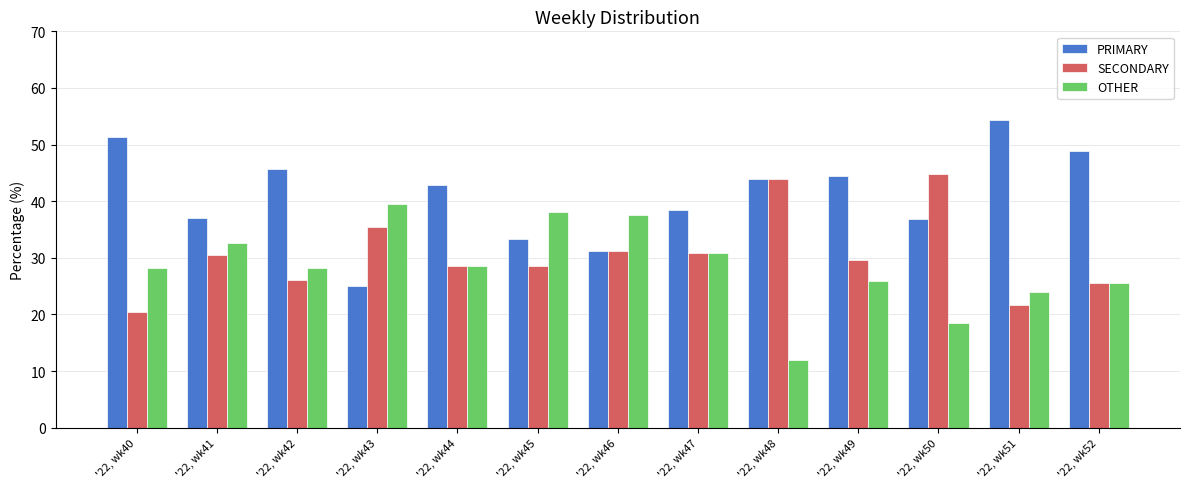

Are the bars horizontal?

No